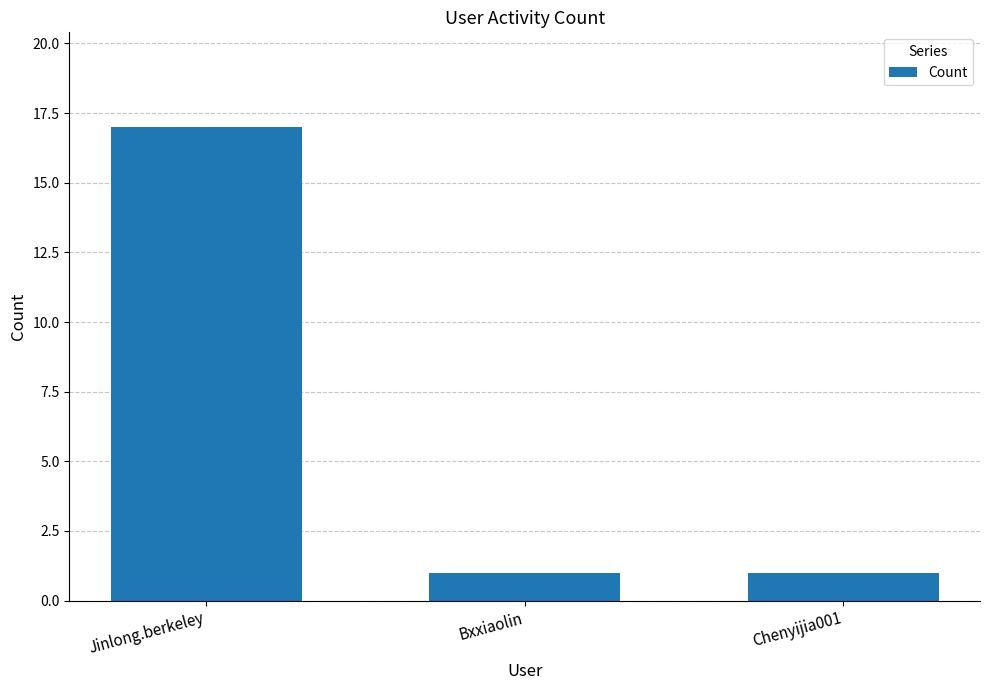

What is the label of the 3rd bar from the right?

Jinlong.berkeley